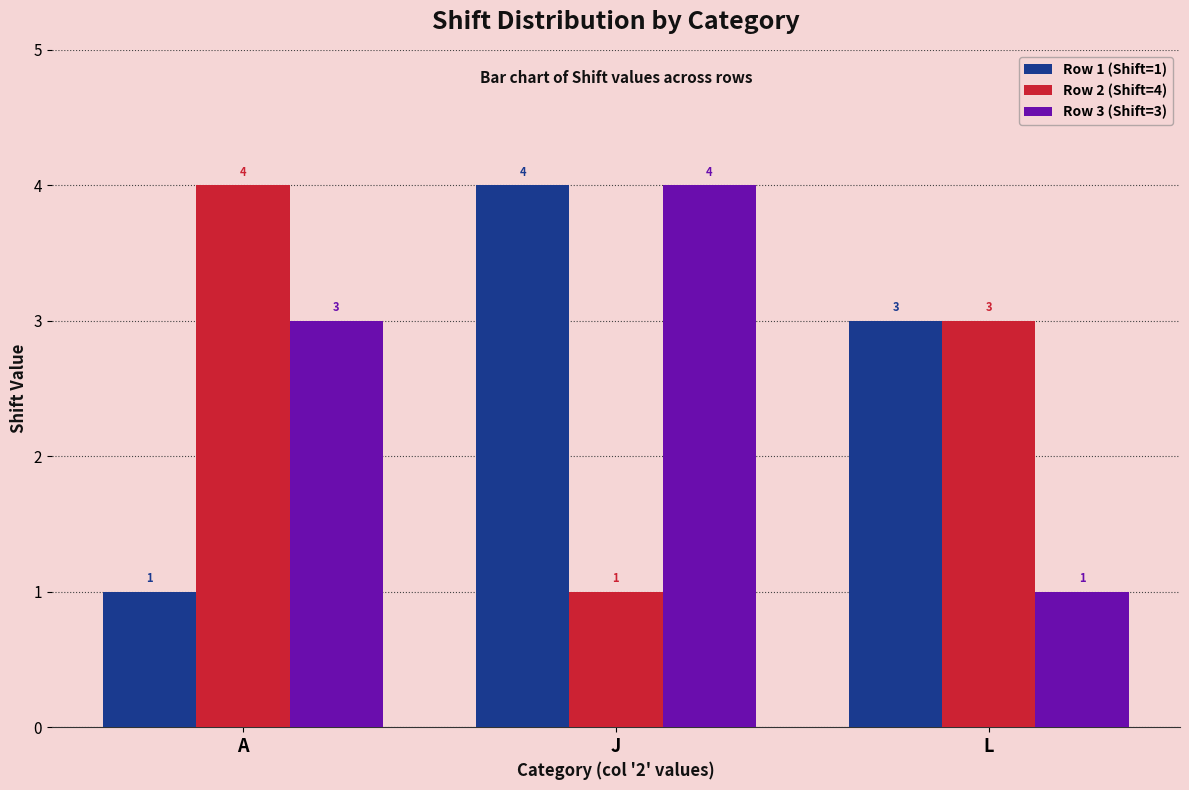

What is the sum of the Row 1 (Shift=1) values at J and A?

5